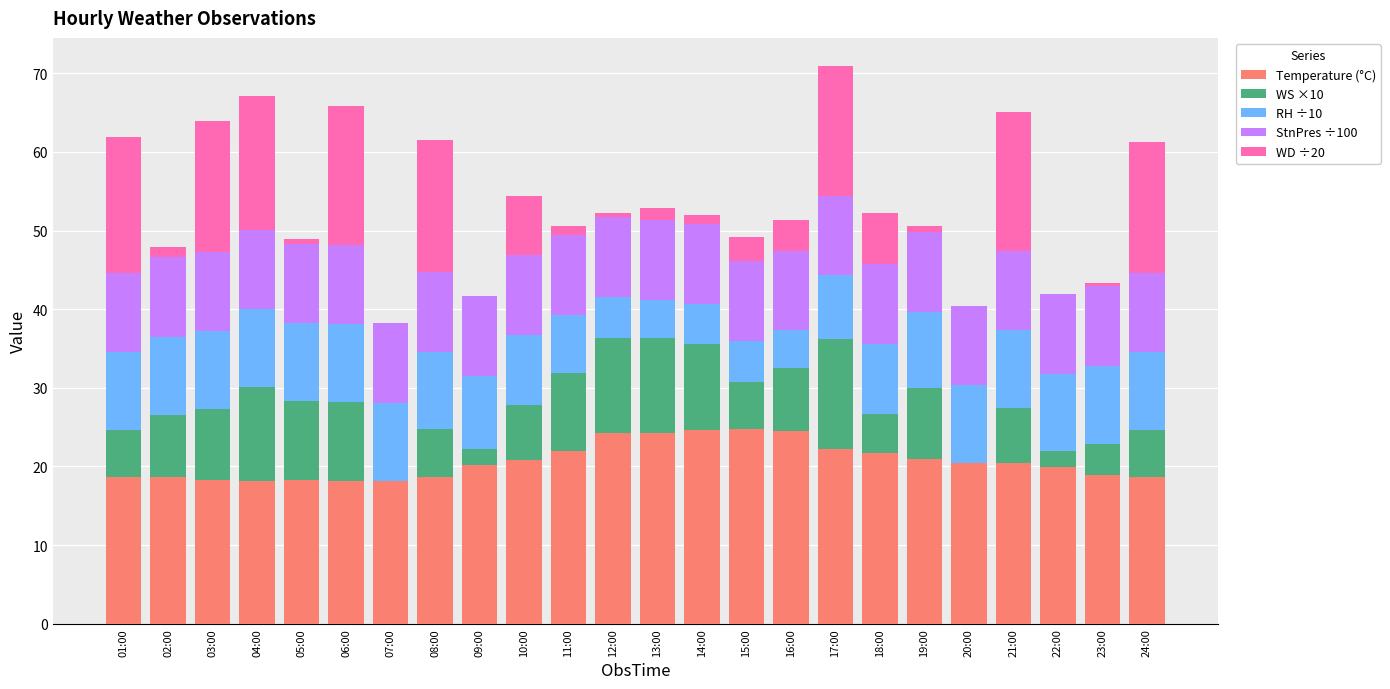

What is the sum of the Temperature (°C) values at 01:00 and 02:00?

37.2